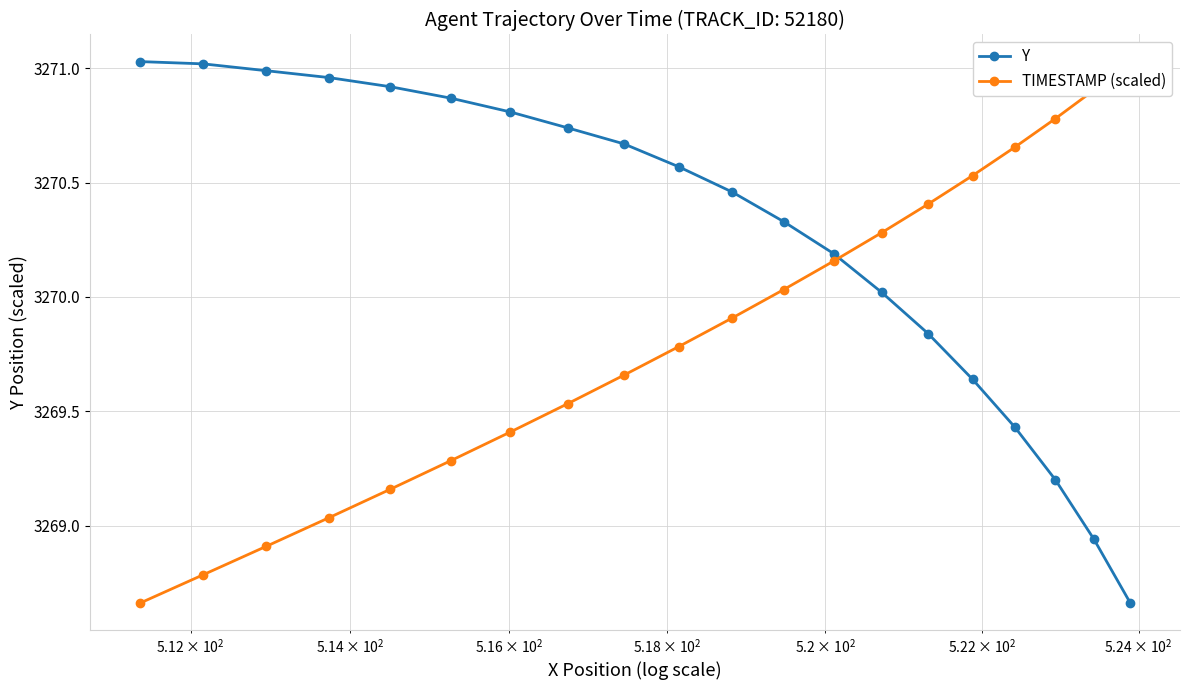

What are all the series names shown in the legend?

Y, TIMESTAMP (scaled)